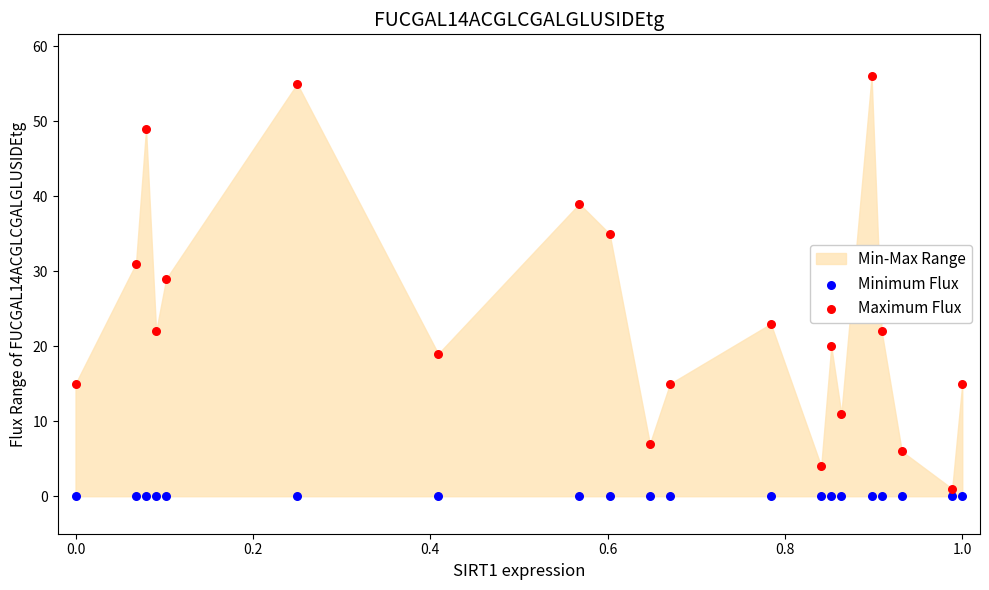

Which series reaches the maximum Y coordinate?

Maximum Flux